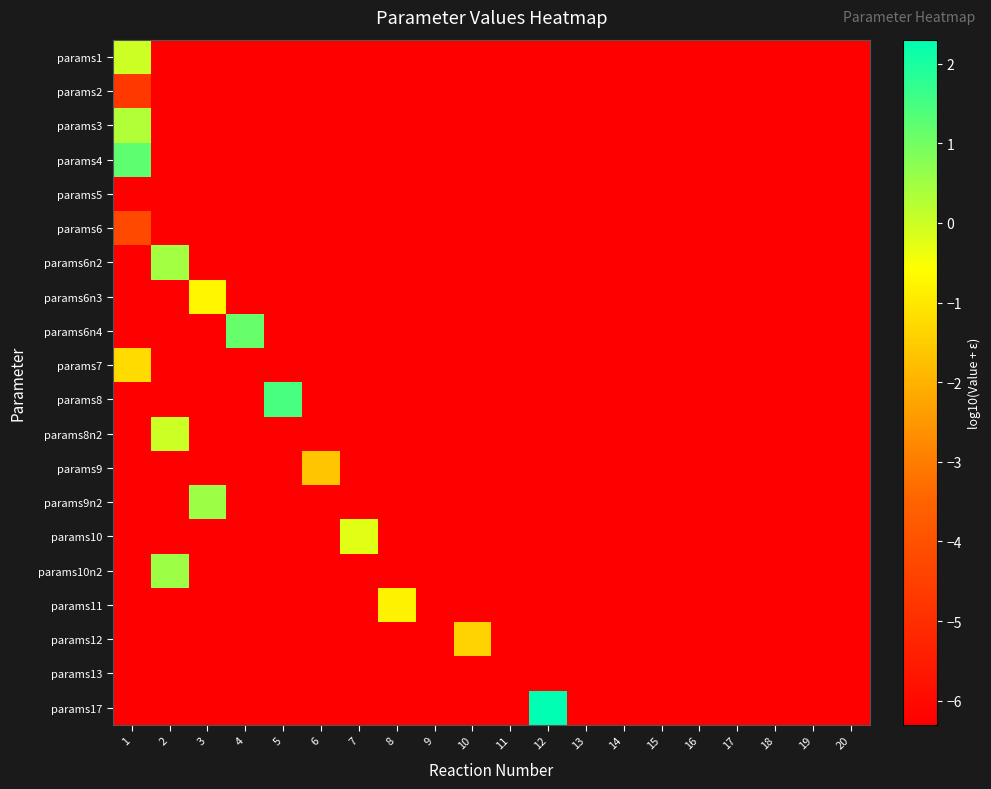

What is the minimum value shown in the chart?

-6.3